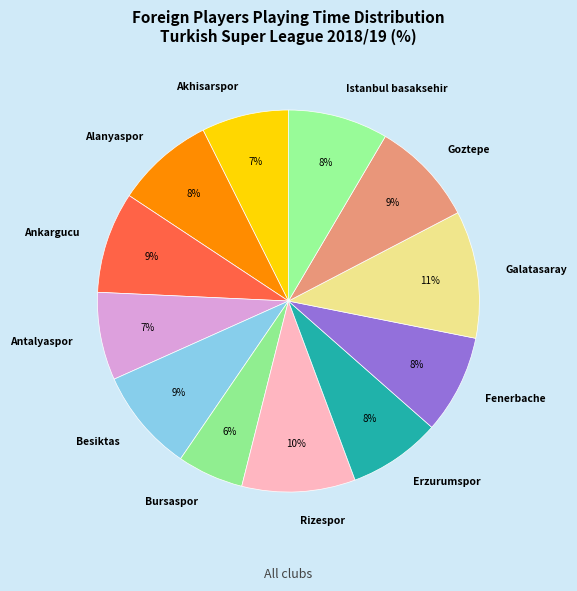

To the nearest percent, what is the average slice percentage?

8%